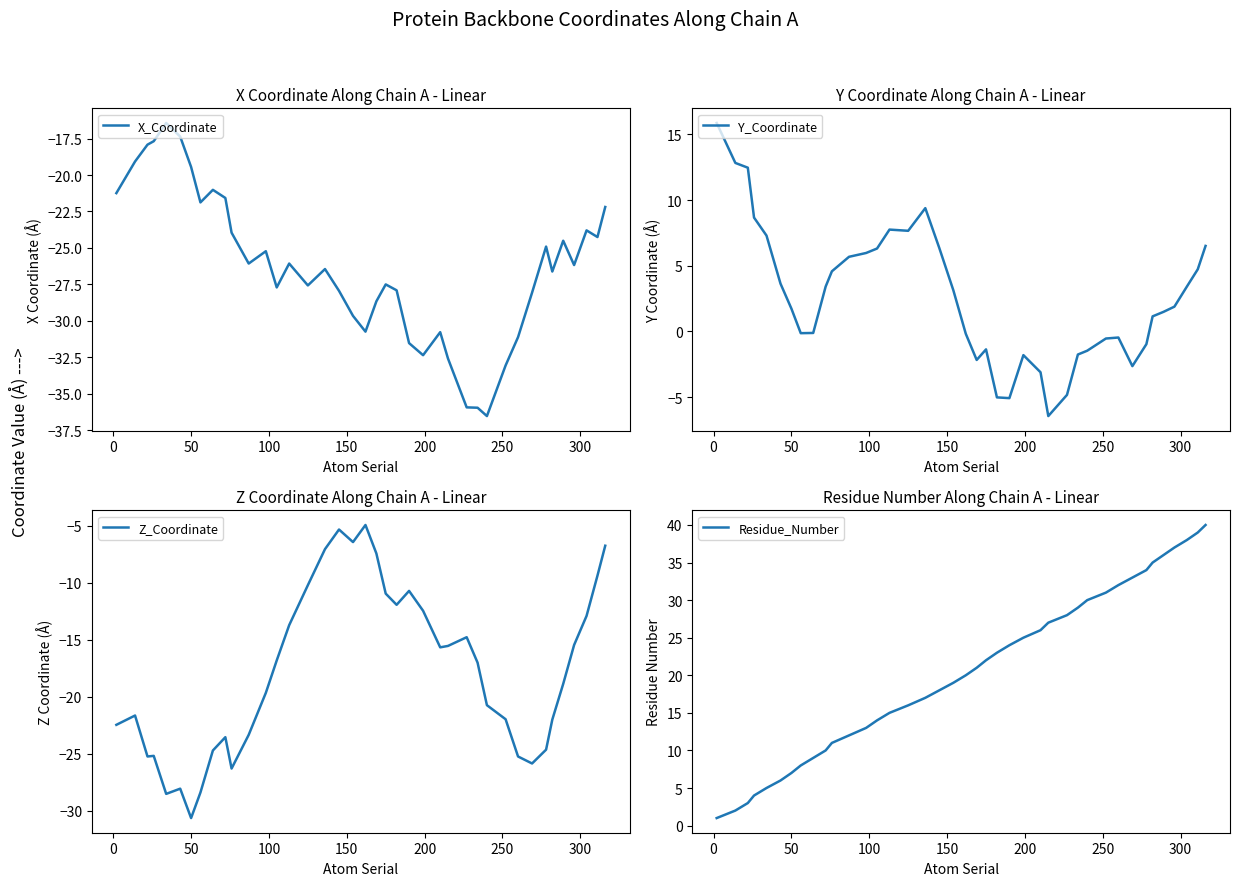

What are all the series names shown in the legend?

X_Coordinate, Y_Coordinate, Z_Coordinate, Residue_Number